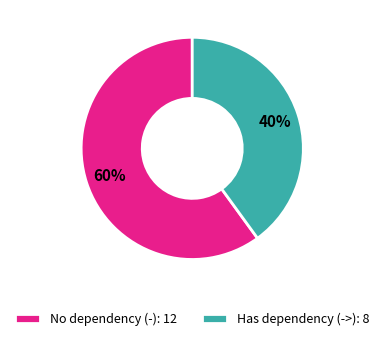

To the nearest percent, what is the difference between the No dependency (-): 12 and Has dependency (->): 8 slice percentages?

20%